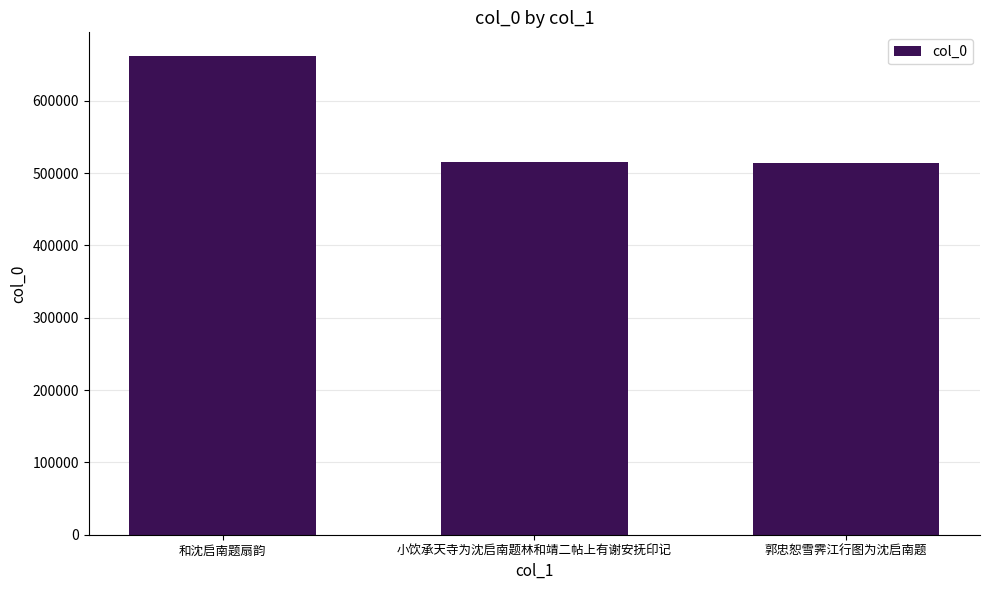

Between 小饮承天寺为沈启南题林和靖二帖上有谢安抚印记 and 和沈启南题扇韵, which is larger?

和沈启南题扇韵